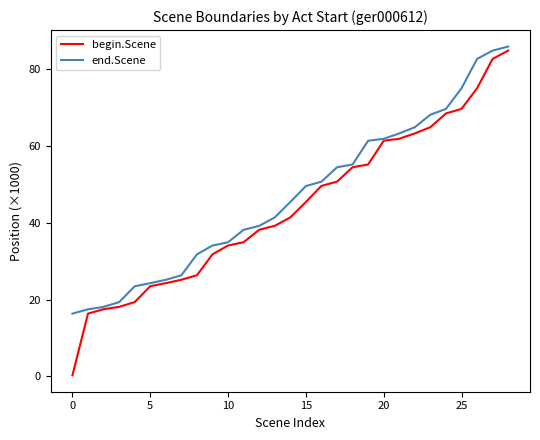

Which series has the widest spread of values?

begin.Scene